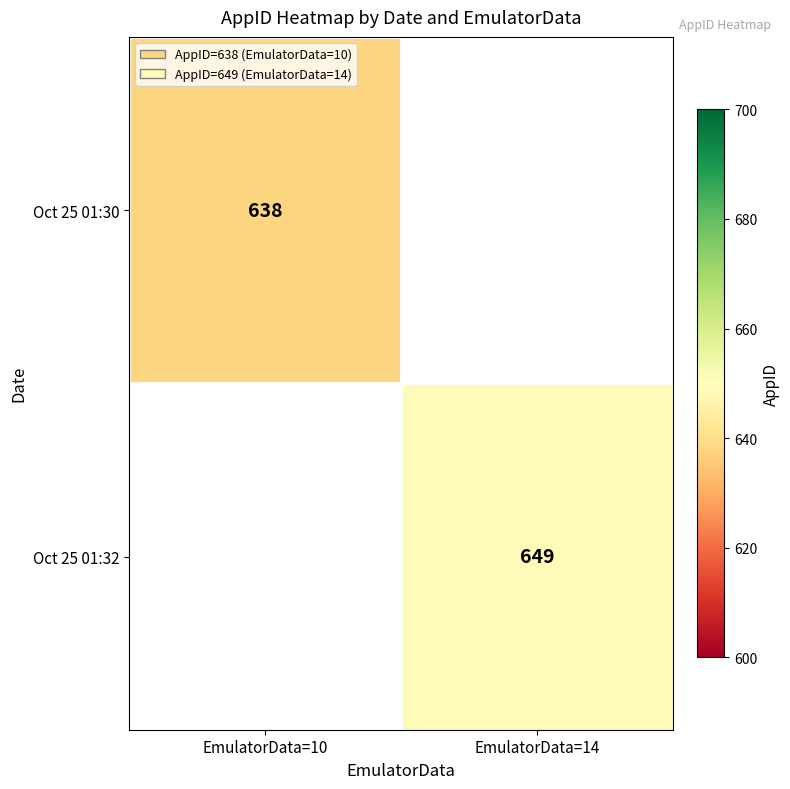

How many distinct data groups are displayed?

2